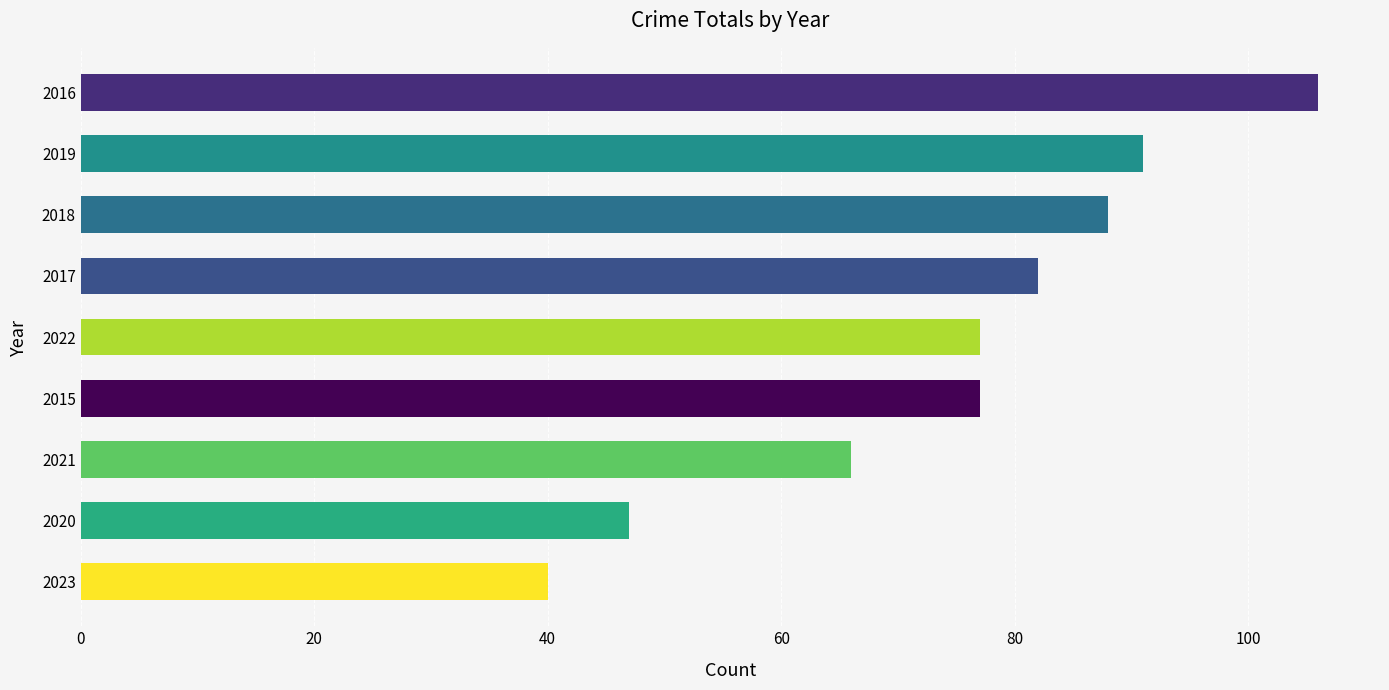

The chart shows a value of 47 at 2020. True or false?

True